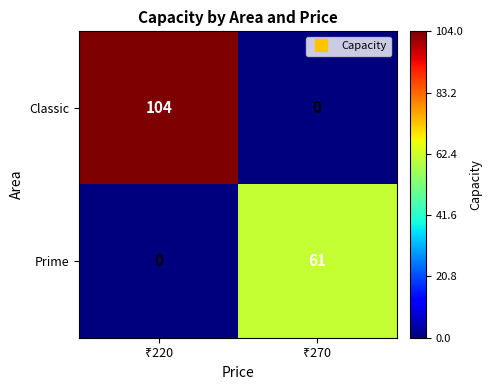

What is the difference between the maximum and minimum values in the Classic series?

104